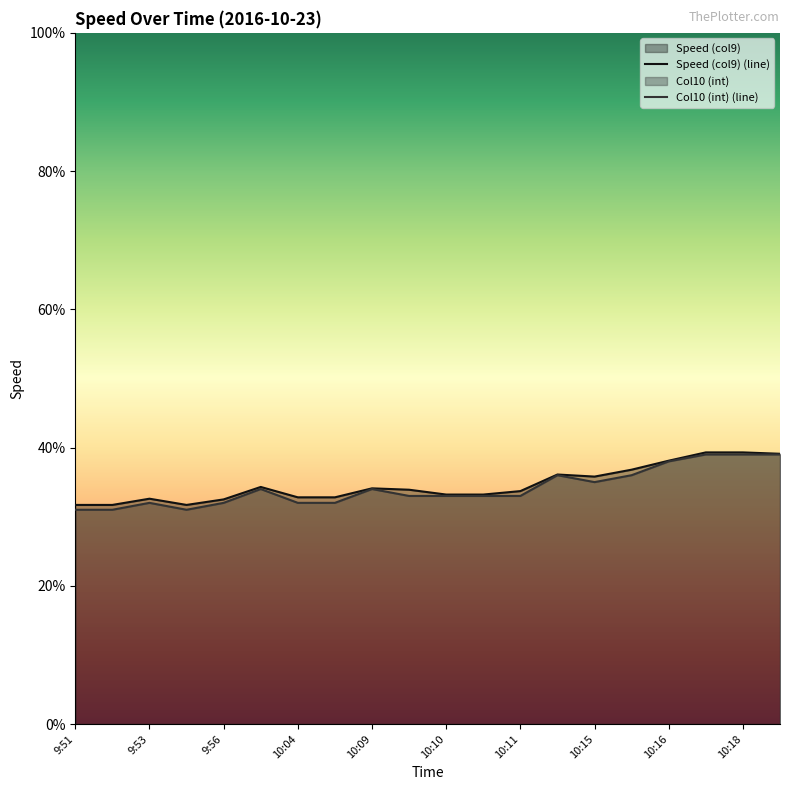

The value of Col10 (int) (line) at 10:04 is 41.7. True or false?

False